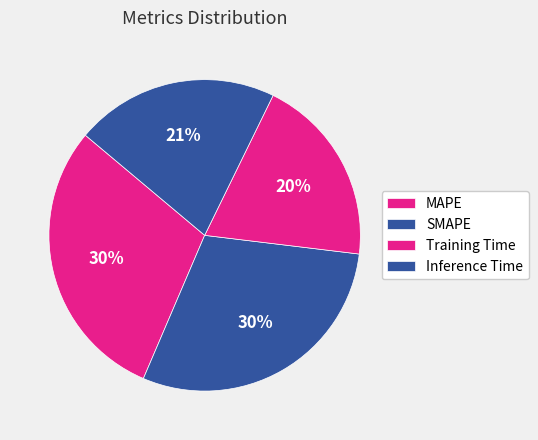

True or false: Training Time accounts for 20% of the total.

True